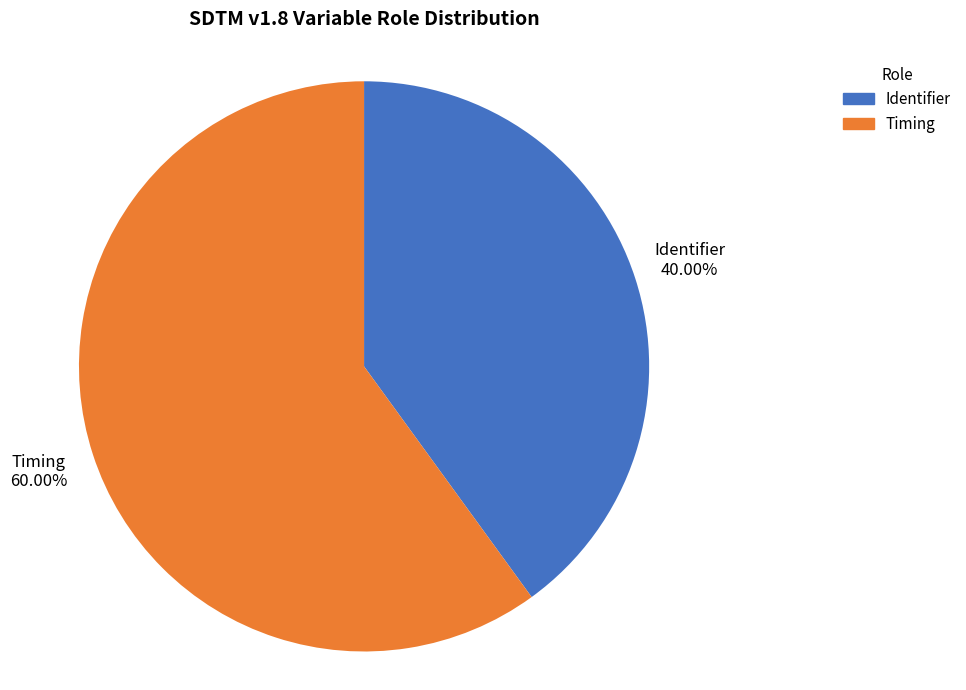

What portion of the pie excludes Identifier?

60.0%